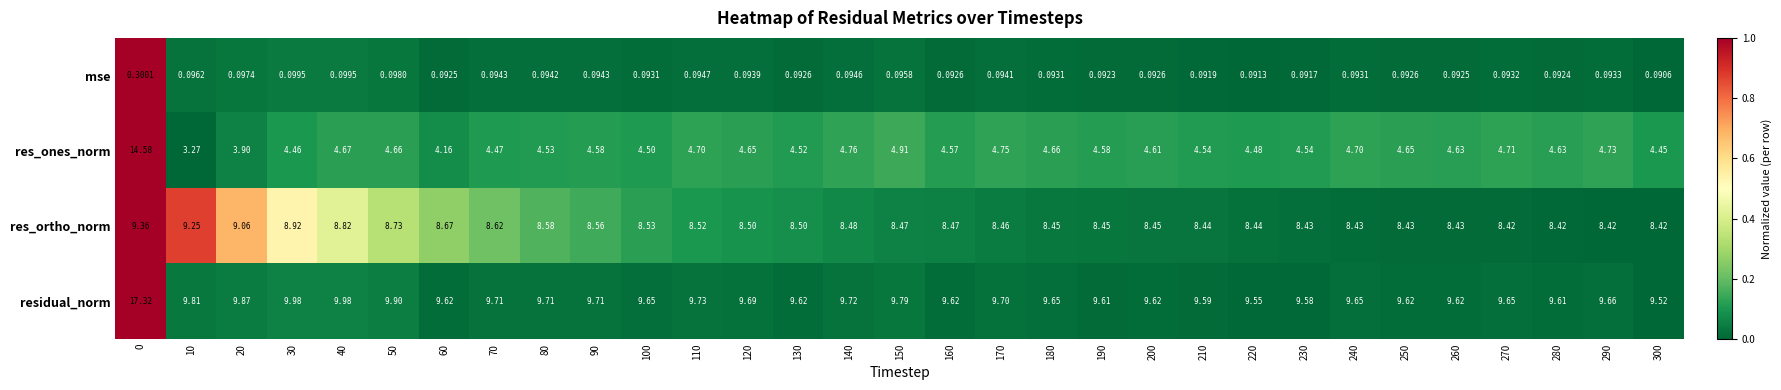

At 120, list the series in order from smallest to largest.

mse, res_ones_norm, res_ortho_norm, residual_norm